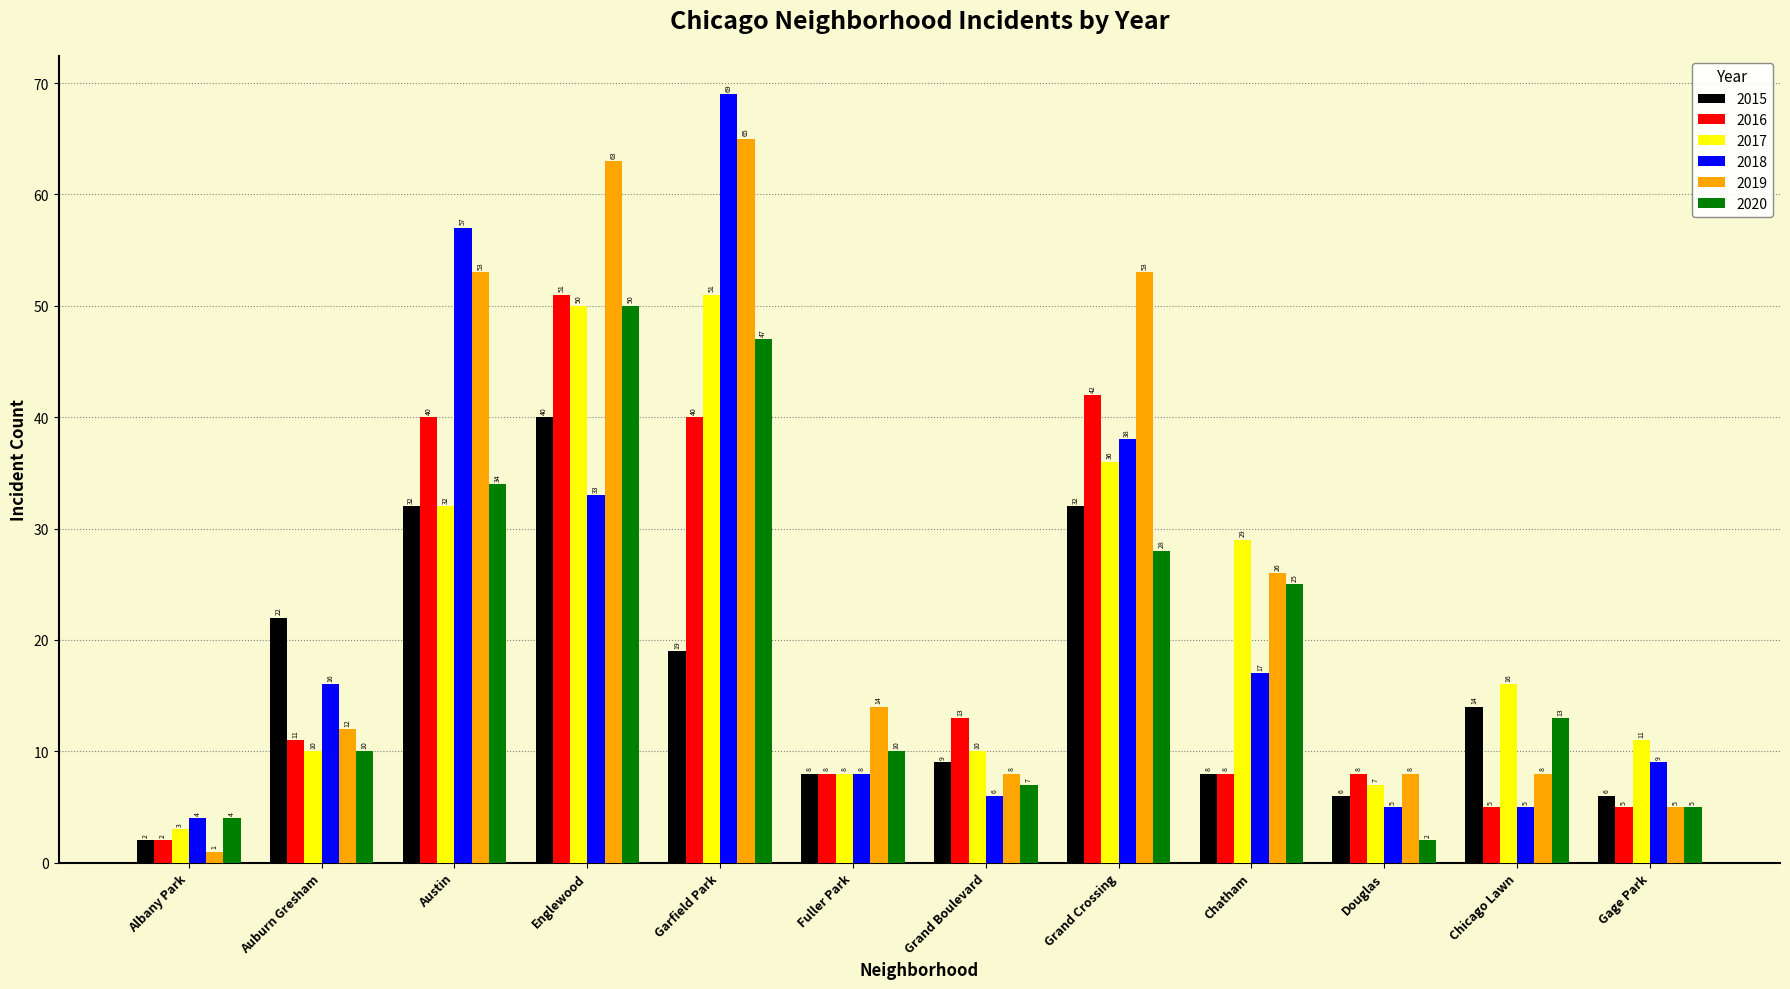

What position from the right is Albany Park?

12